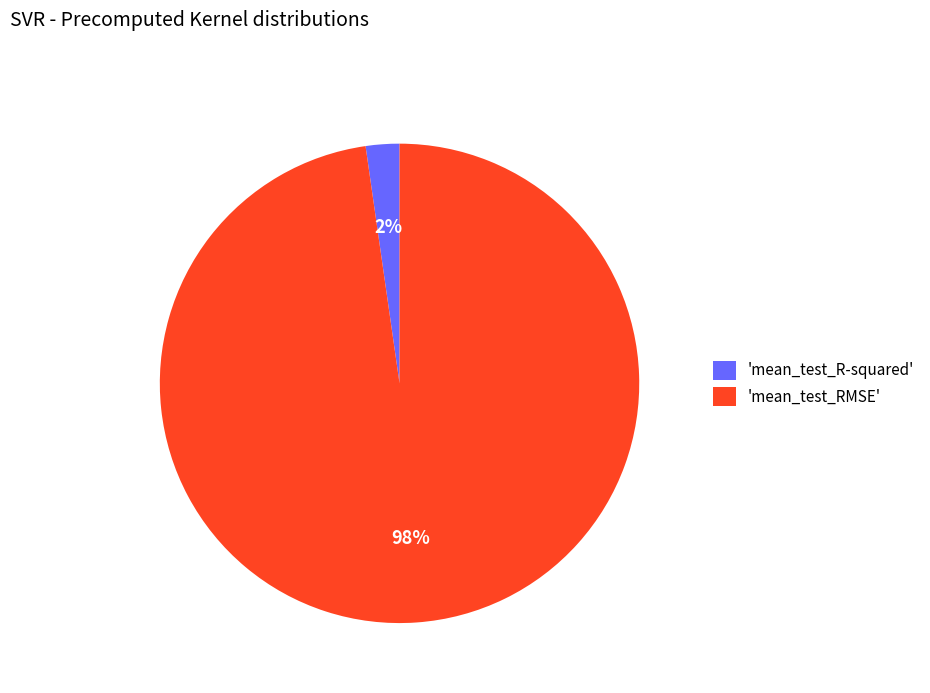

Which slice is the smallest?

'mean_test_R-squared'